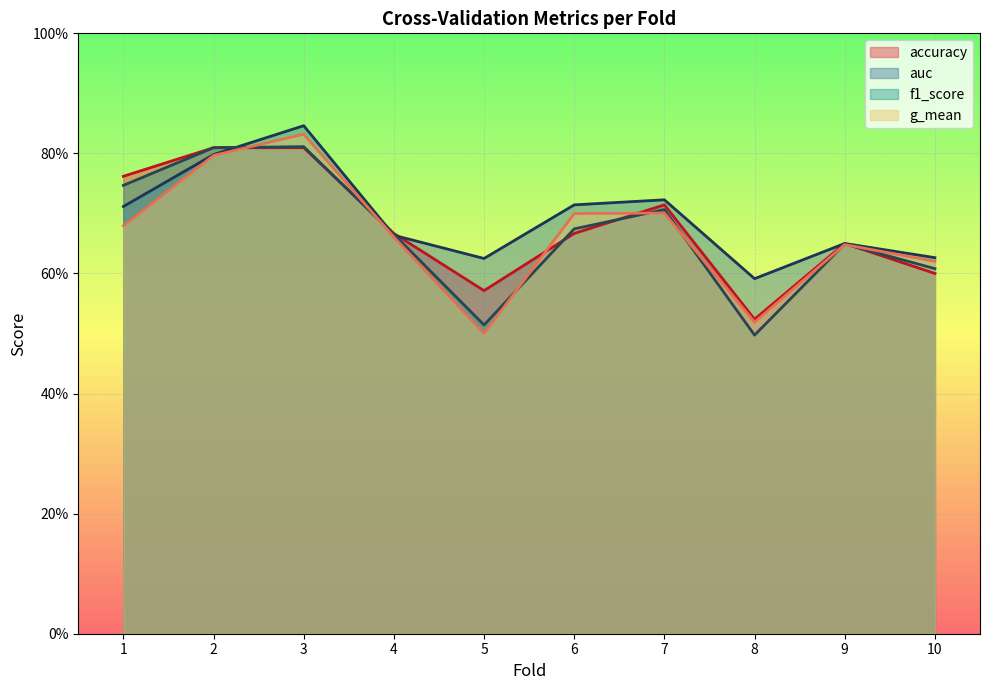

List the series in order of their peak value, highest first.

auc, g_mean, f1_score, accuracy